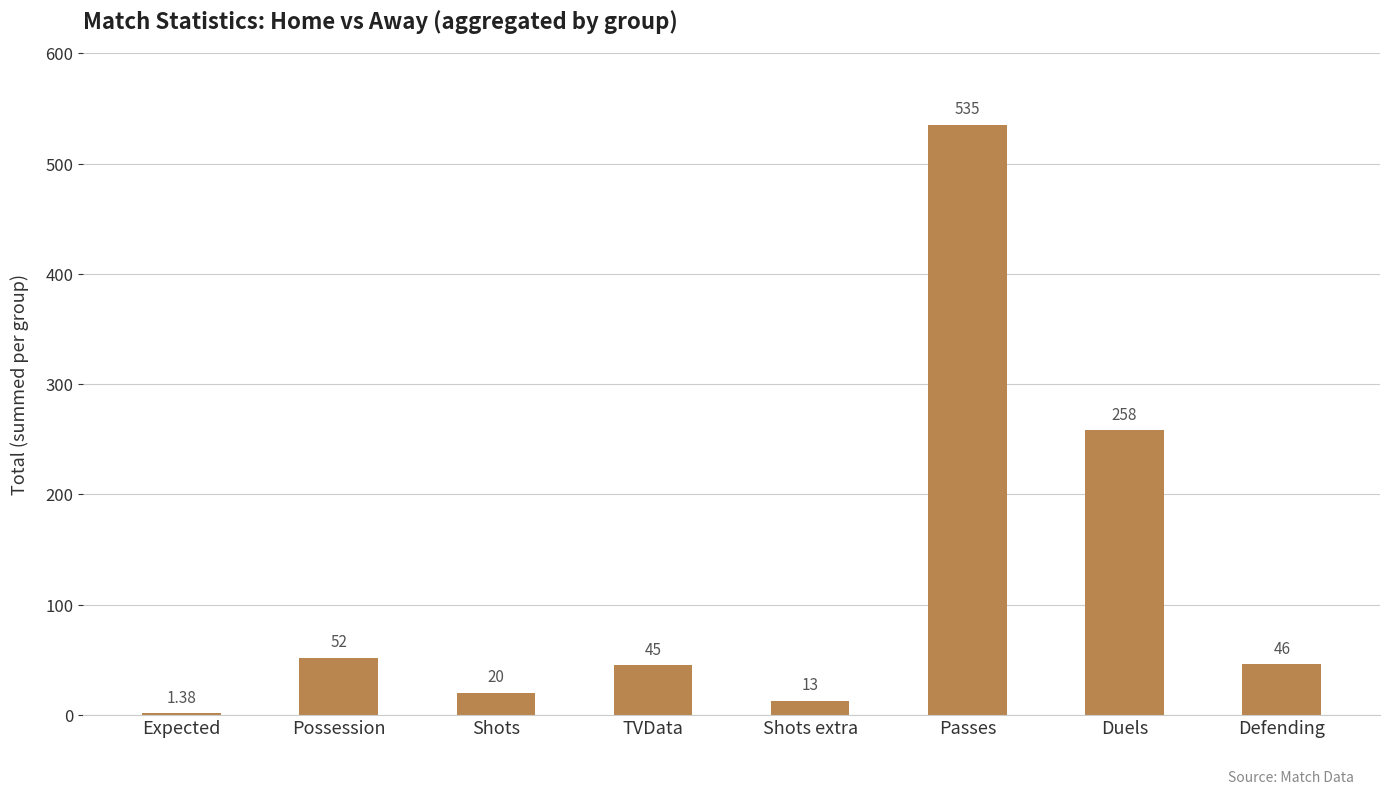

What is the change in value from Expected to Possession?

+50.6